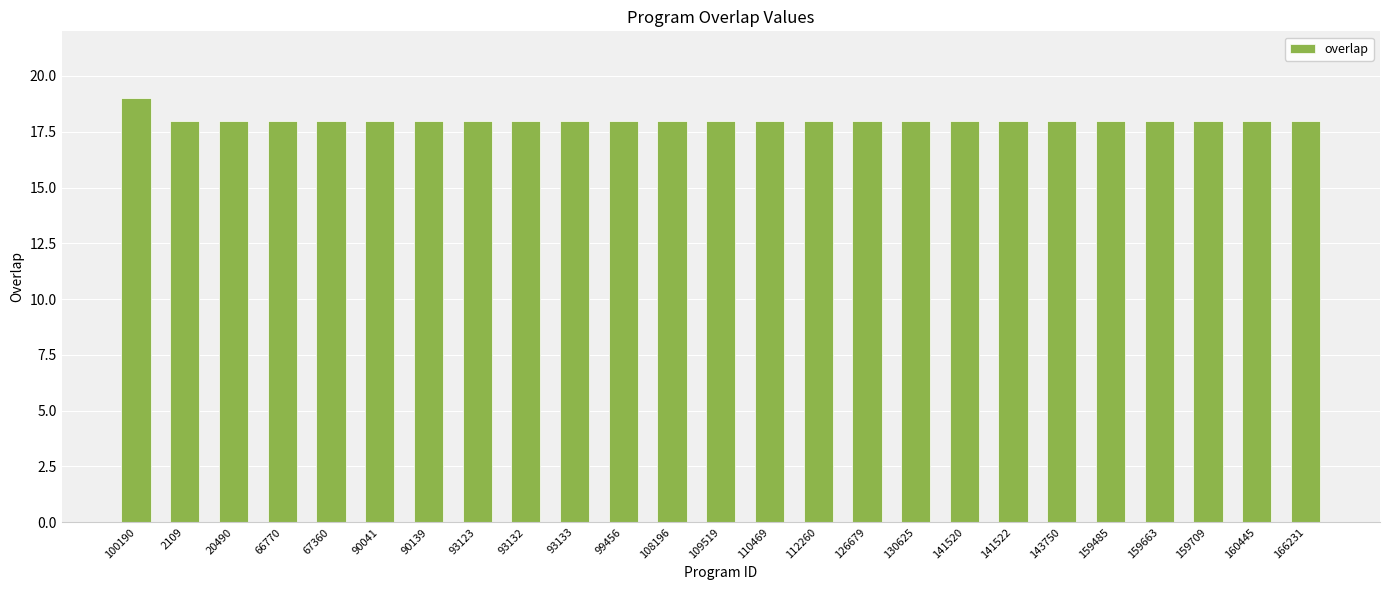

Reading left to right, transcribe all the data shown in this chart.

19	18	18	18	18	18	18	18	18	18	18	18	18	18	18	18	18	18	18	18	18	18	18	18	18